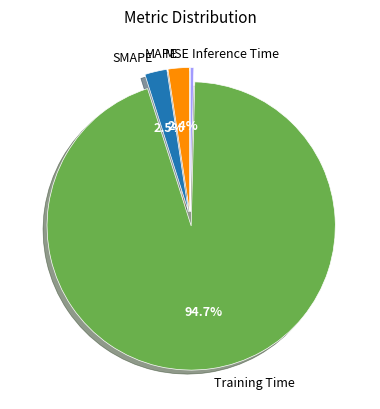

Which category has the biggest portion of the pie?

Training Time